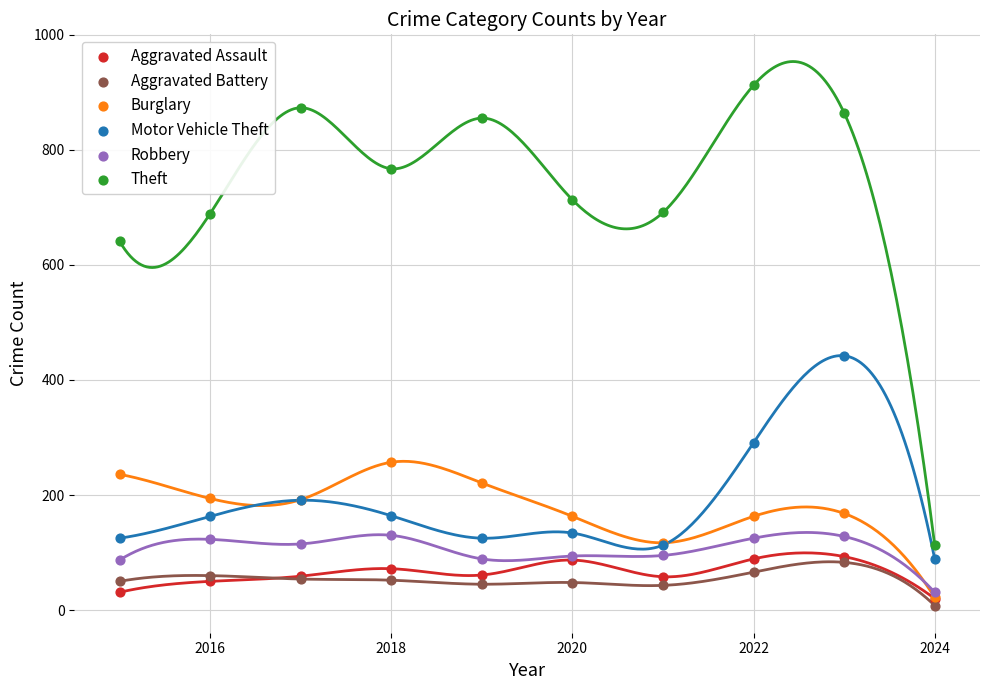

Which series has the largest Y range (max minus min)?

Theft